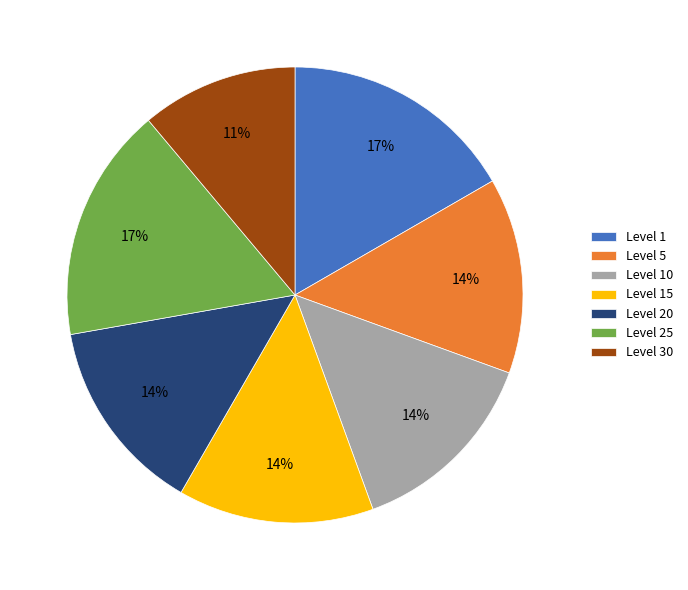

Does Level 5 represent more than half of the total?

No